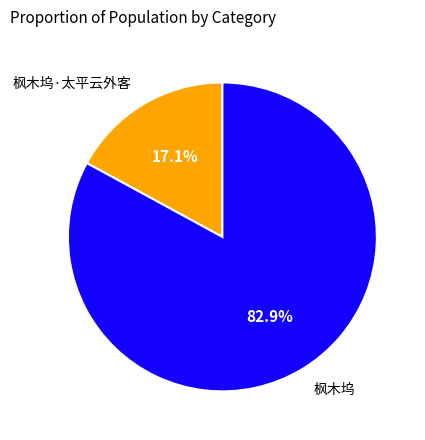

To the nearest percent, what portion does 枫木坞·太平云外客 represent?

17%